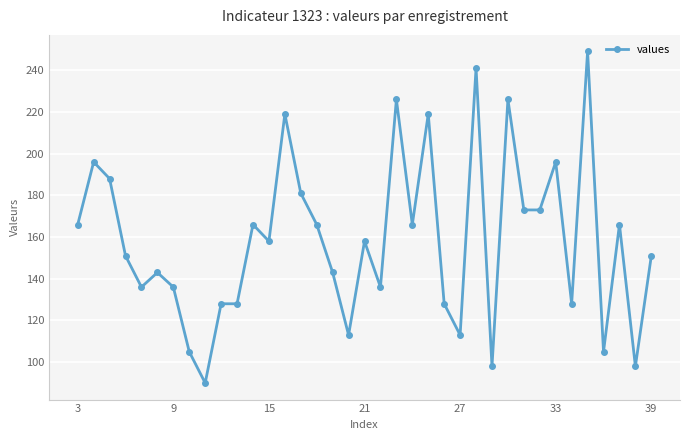

True or false: the data has more than 2 interior local peaks.

True